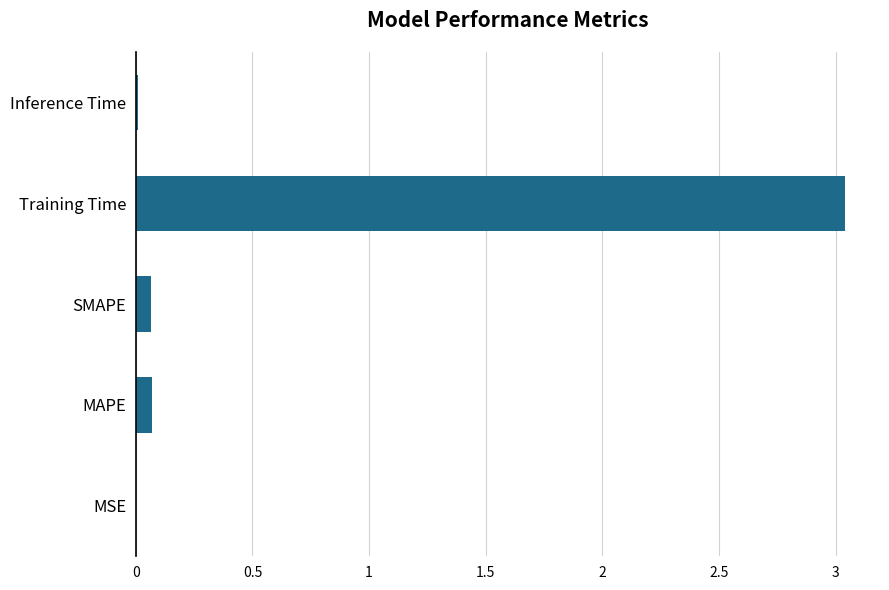

What is the change in value from MAPE to Training Time?

+3.0